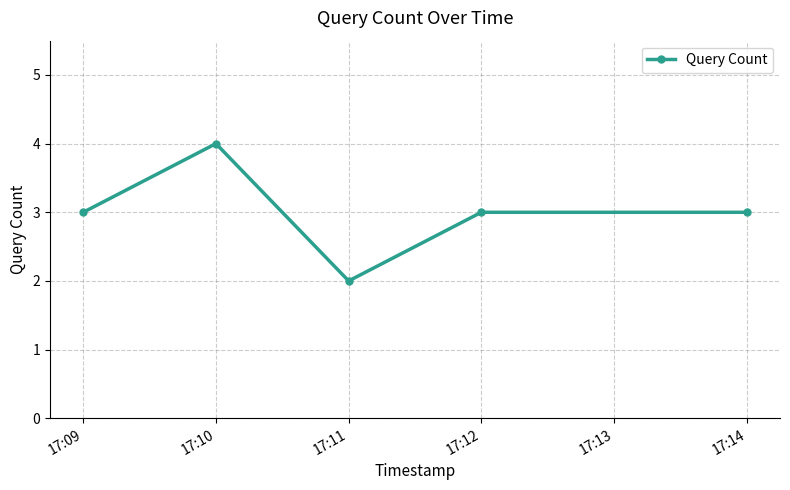

What is the change in value from 17:11 to 17:12?

+1